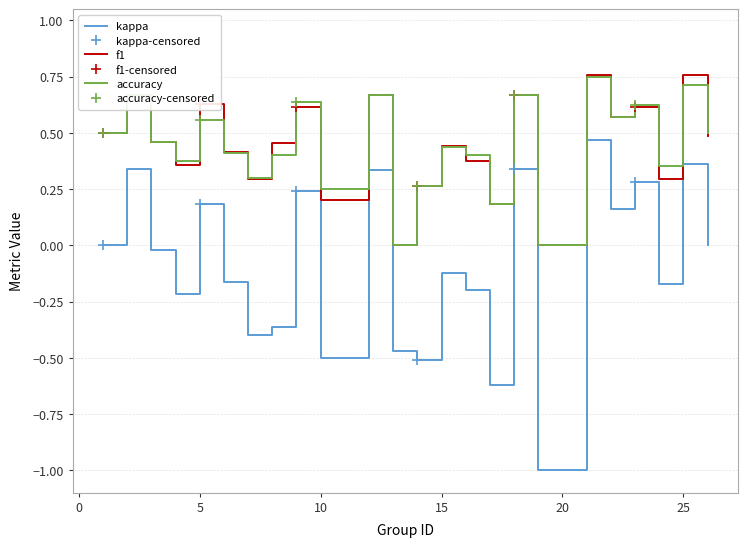

Which series has the largest range (max minus min)?

kappa